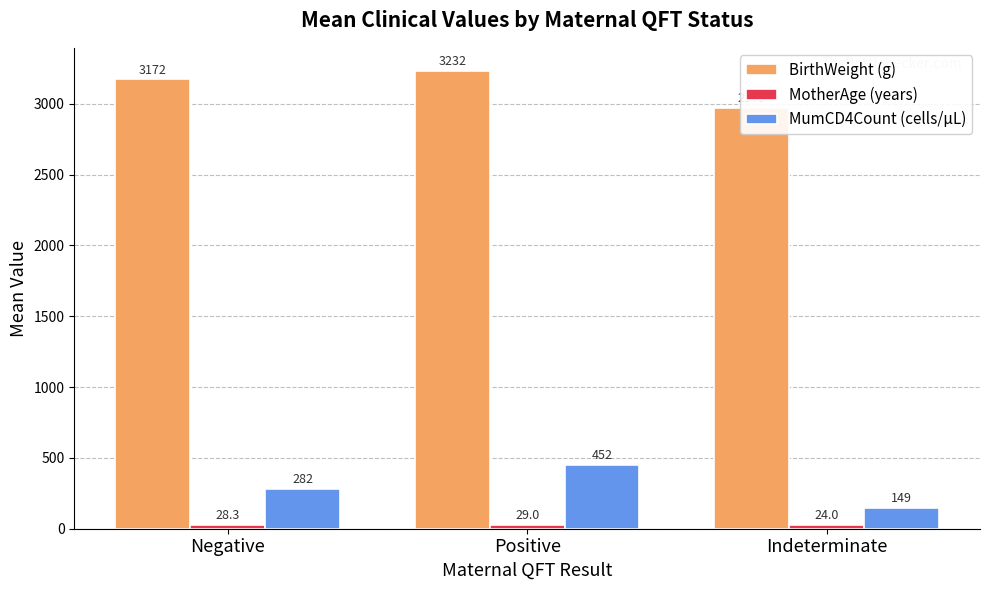

Between Negative and Indeterminate, which is larger?

Negative